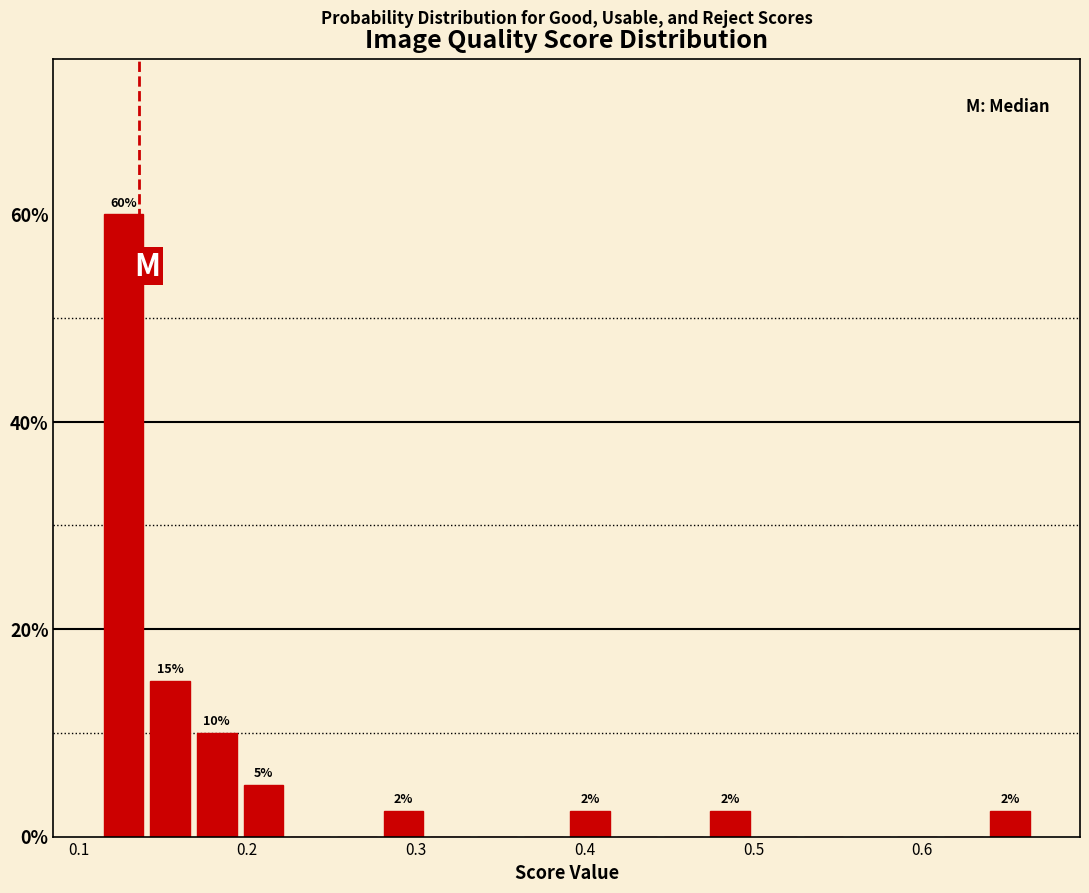

Read against the x-axis, roughly where is the centre of the tallest bar?

0.13